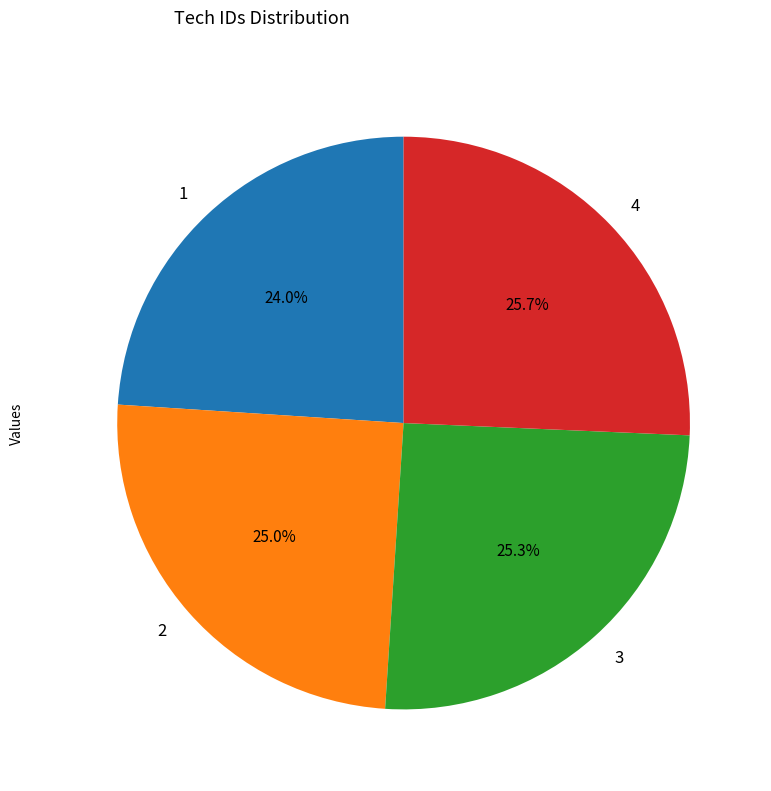

Is there any slice that represents more than half of the pie?

No